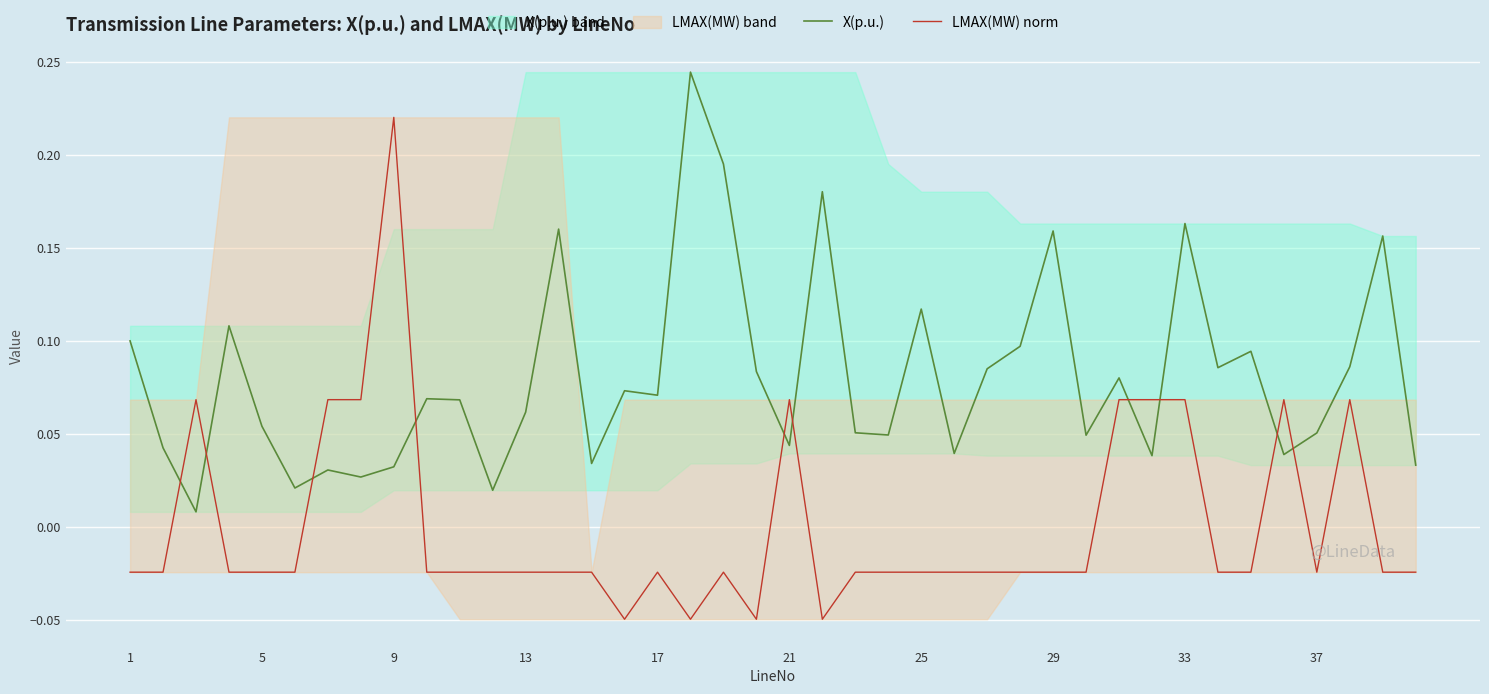

True or false: LMAX(MW) norm and X(p.u.) intersect in this chart.

True